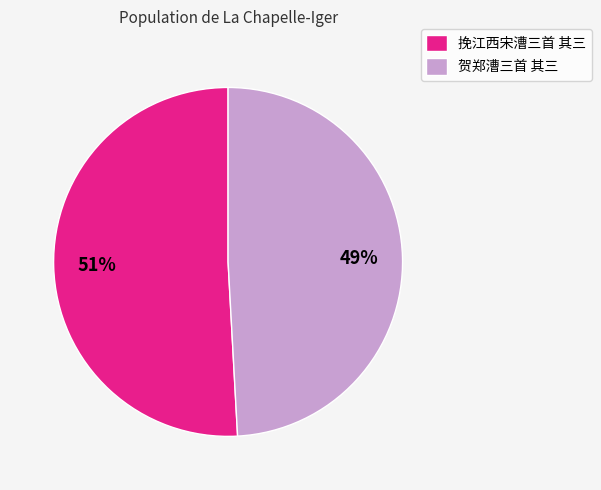

The 挽江西宋漕三首 其三 slice represents 51% of the pie. True or false?

True